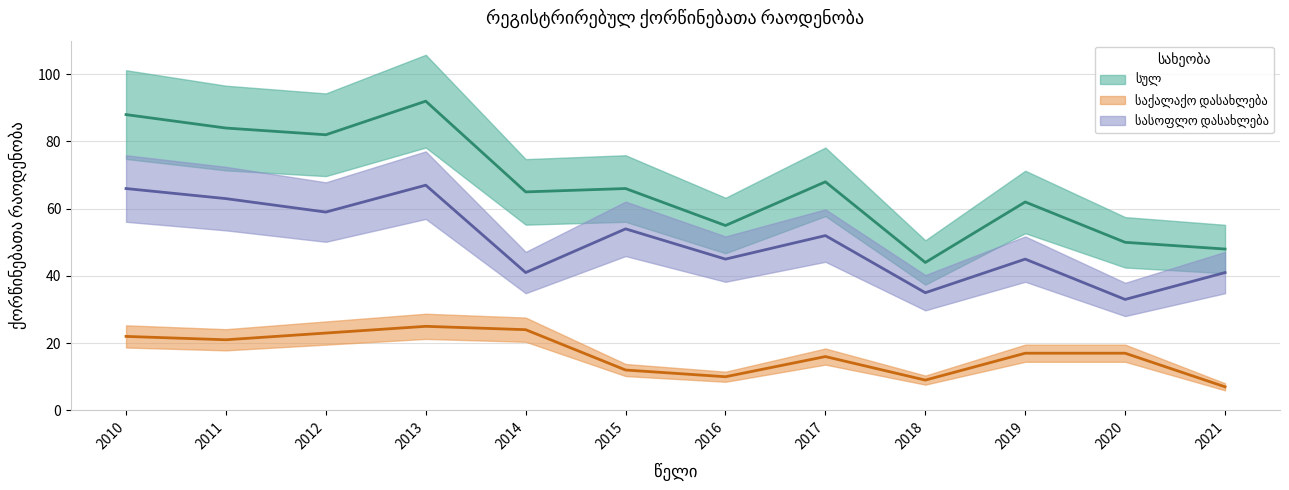

True or false: სასოფლო დასახლება has more than 0 points higher than both neighbors.

True